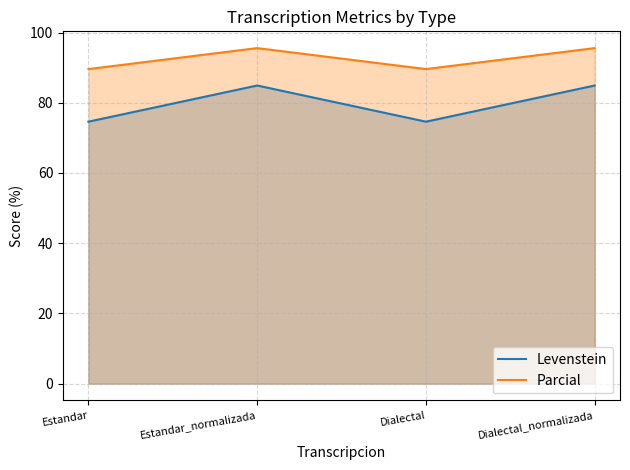

Which series has the largest range (max minus min)?

Levenstein